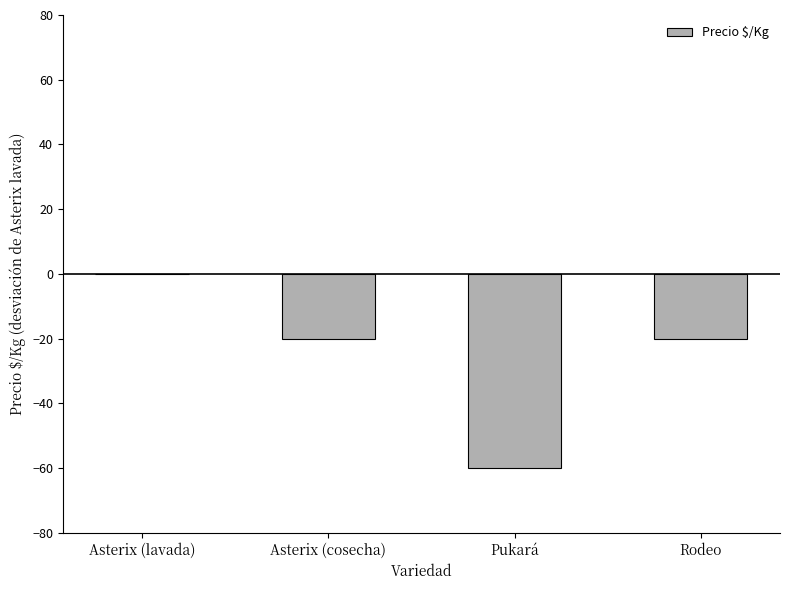

Which label corresponds to the largest value in the chart?

Asterix (lavada)